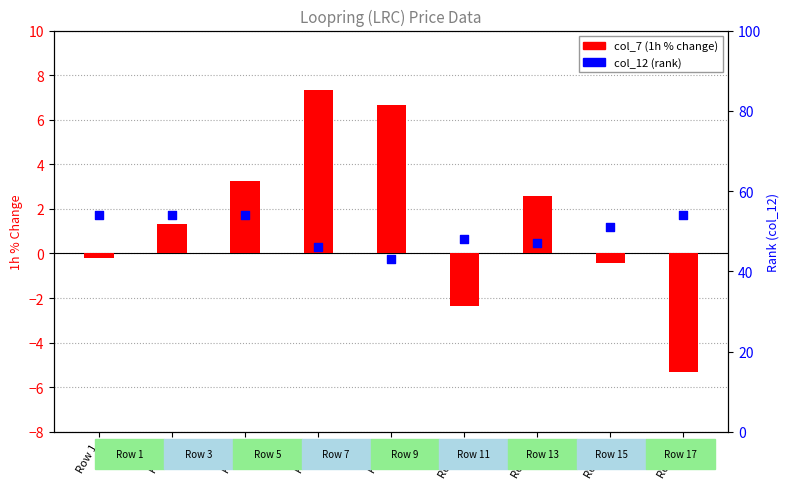

Which series has the widest spread of Y values?

col_7 (1h % change)